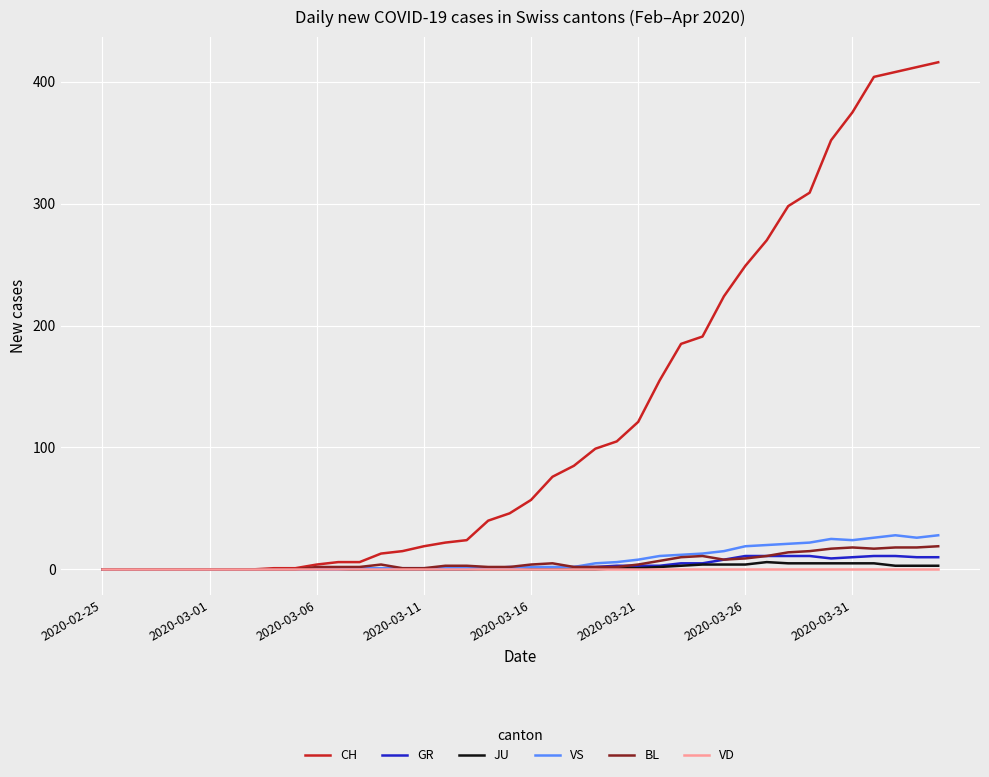

Which series has the largest total across all categories?

CH